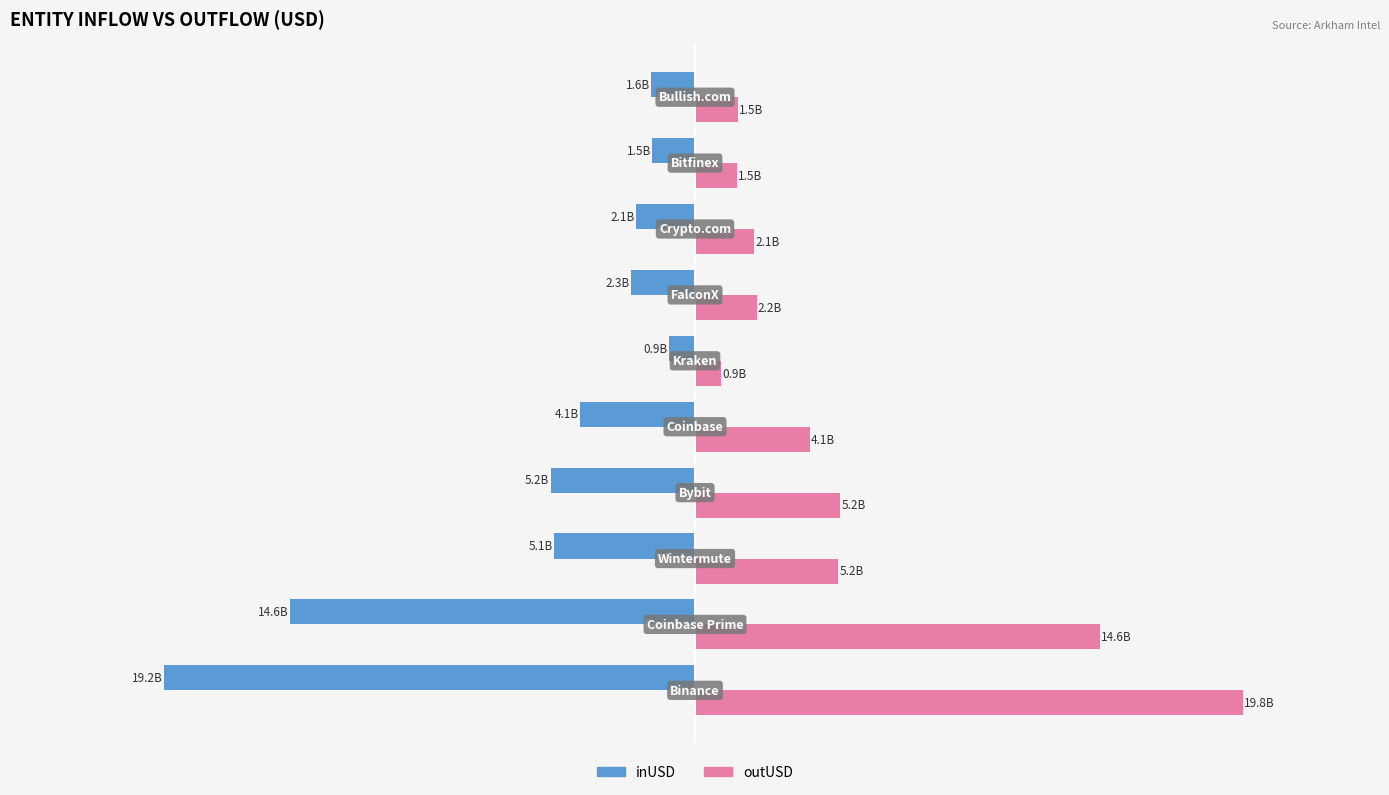

At how many categories does at least one series exceed 14?

2